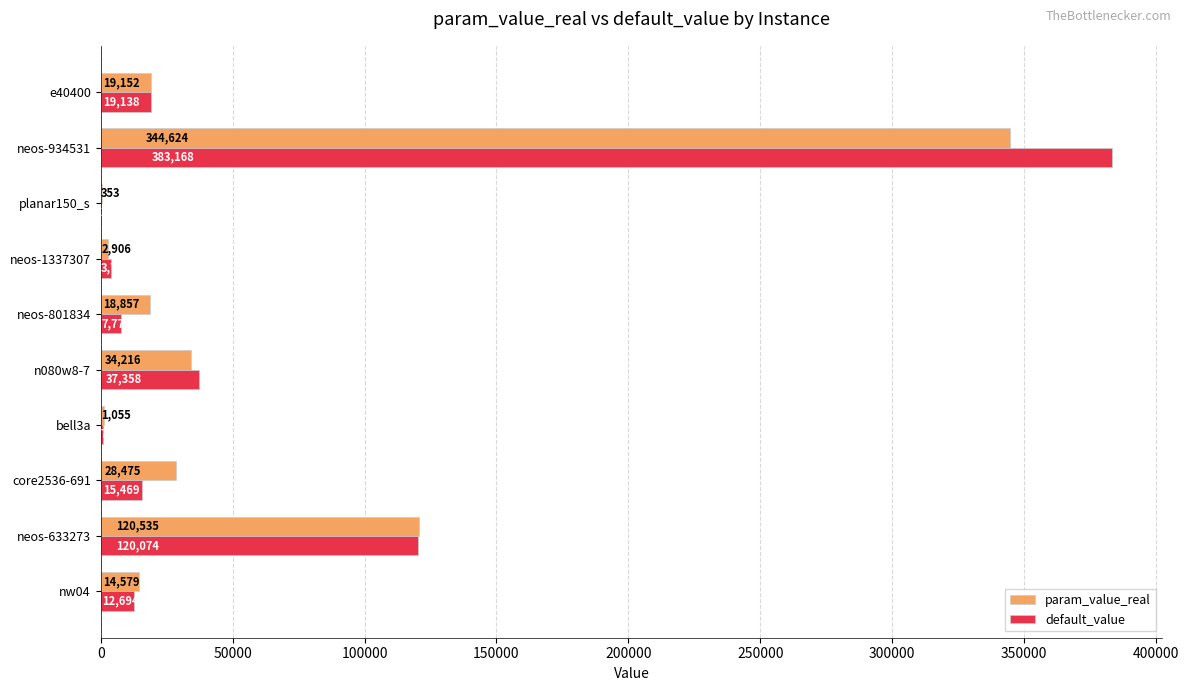

Which category has the highest value across all series?

neos-934531